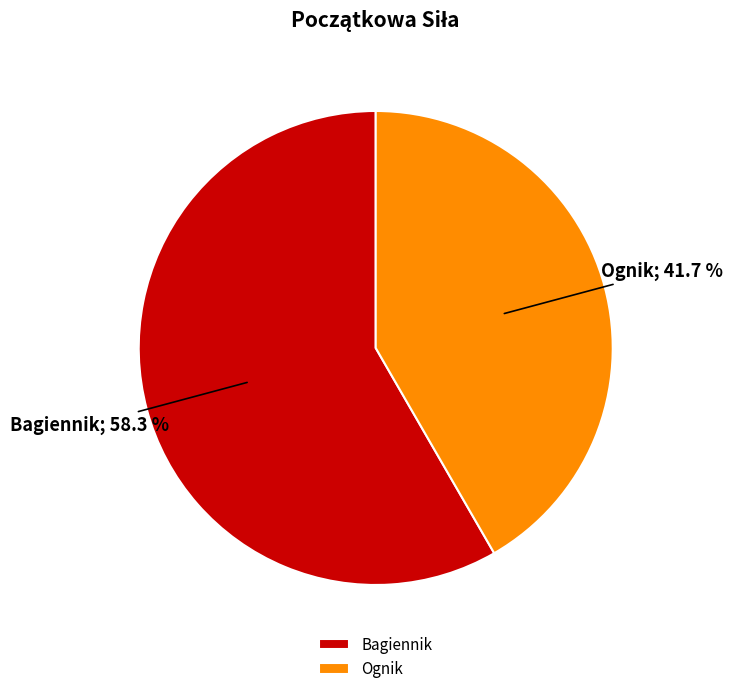

Count the number of slices in the pie.

2